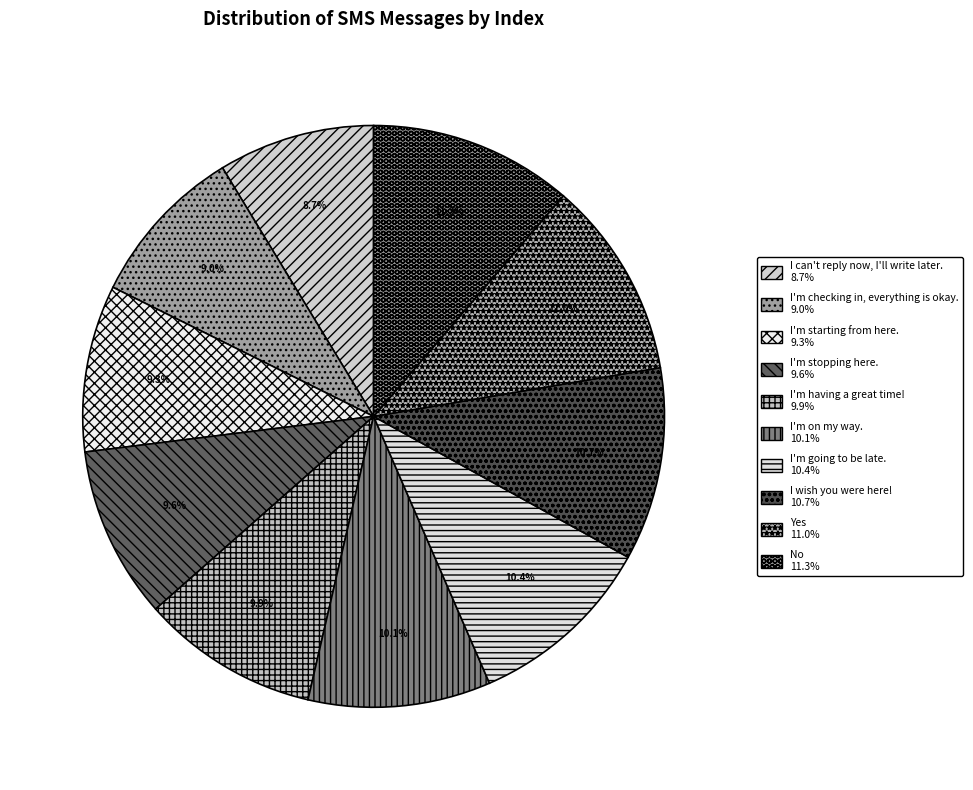

To the nearest percent, what percentage of the pie is I'm checking in, everything is okay.?

9%